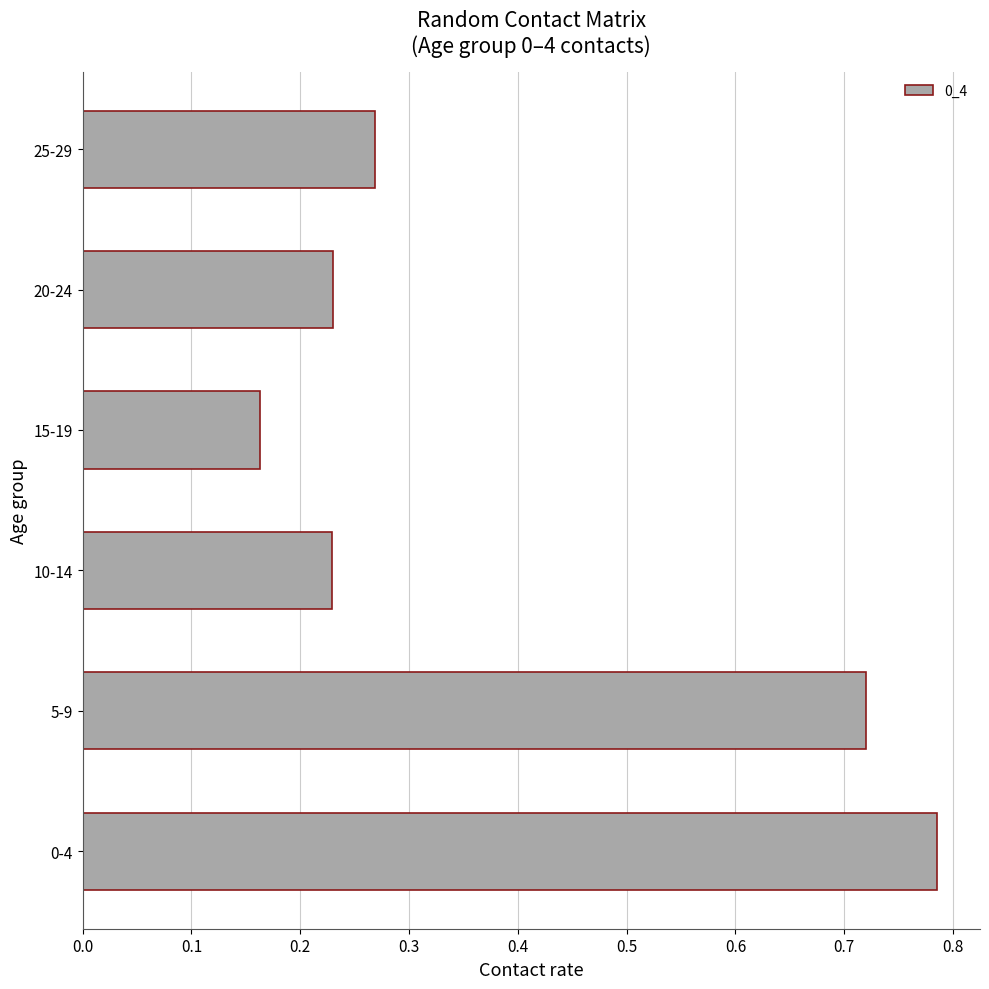

Is it true that the value at 15-19 is 0.1?

False